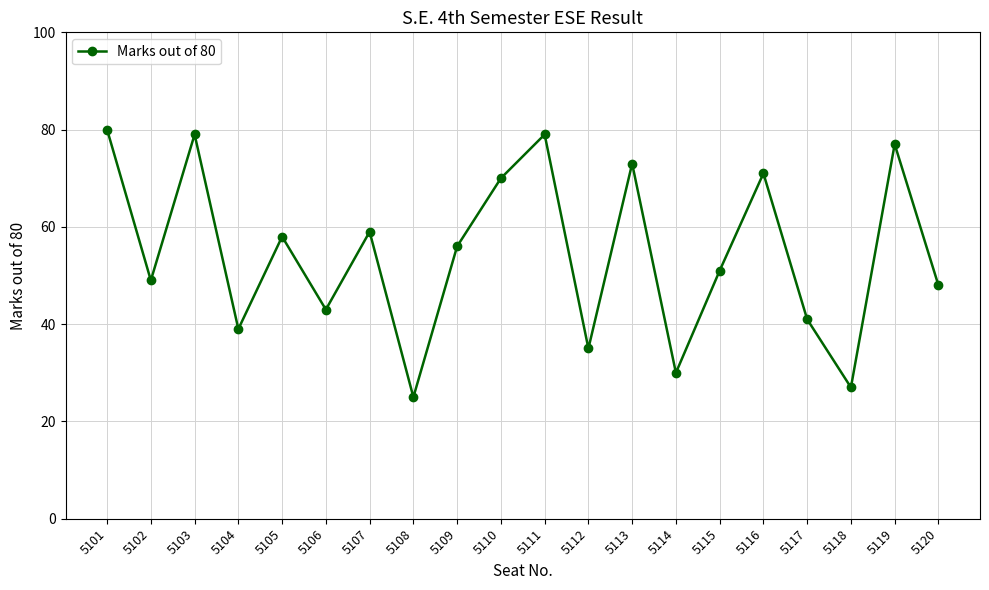

Which has a higher value, 5106 or 5116?

5116